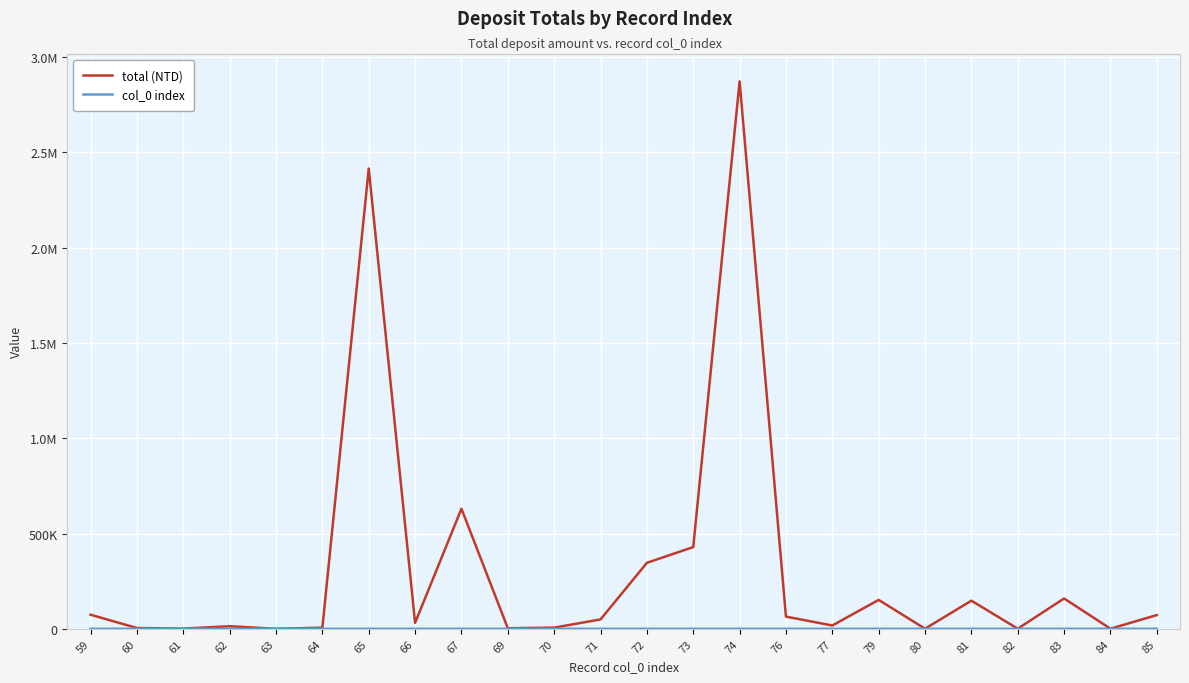

Does the chart have visible grid lines?

Yes